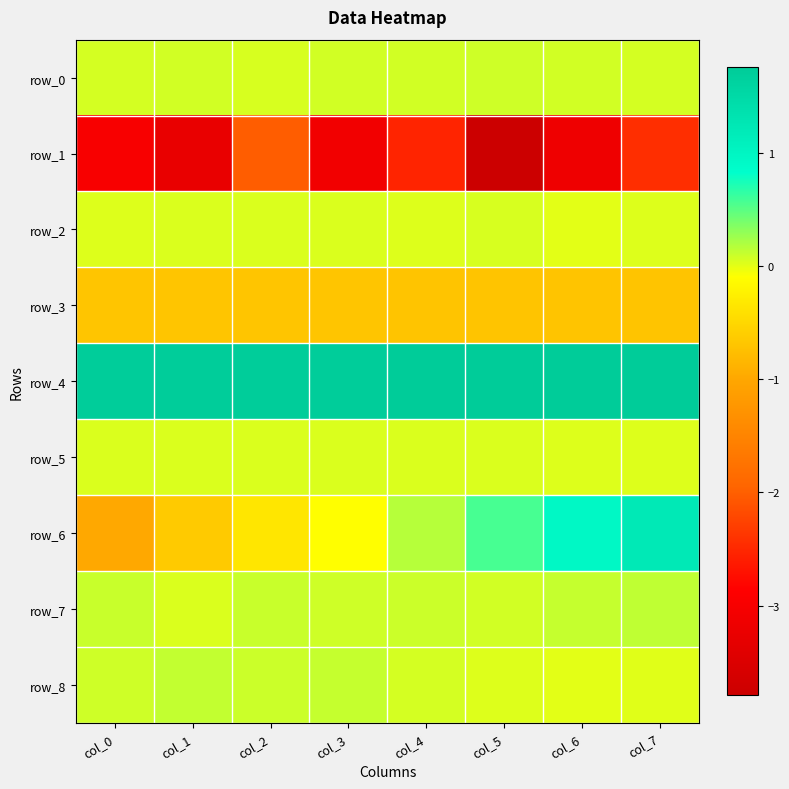

The row_8 series shows 0.0 at col_7. True or false?

False